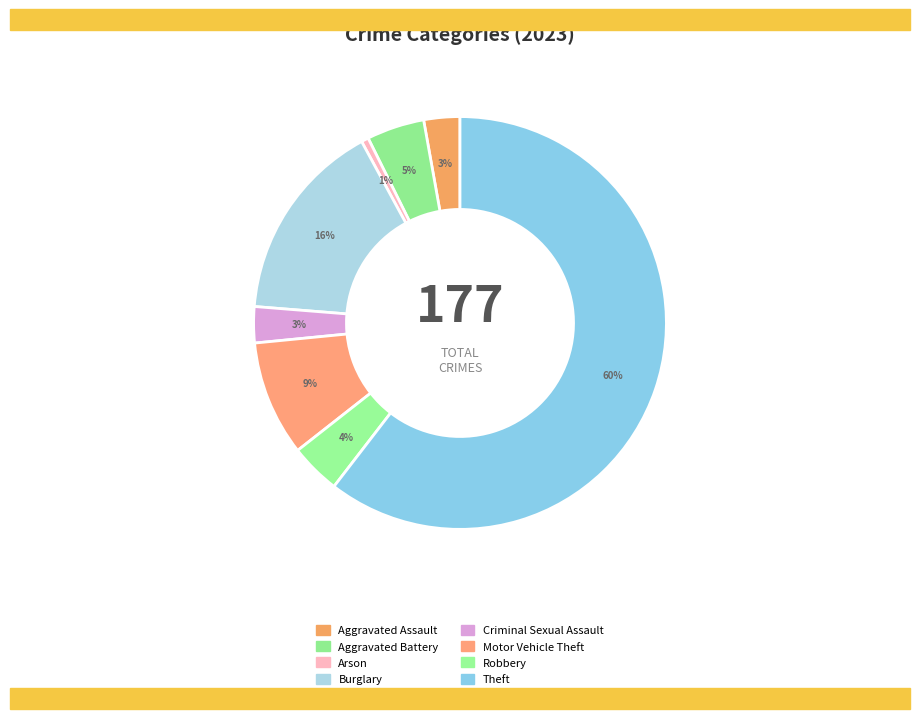

How many segments does this pie chart have?

8